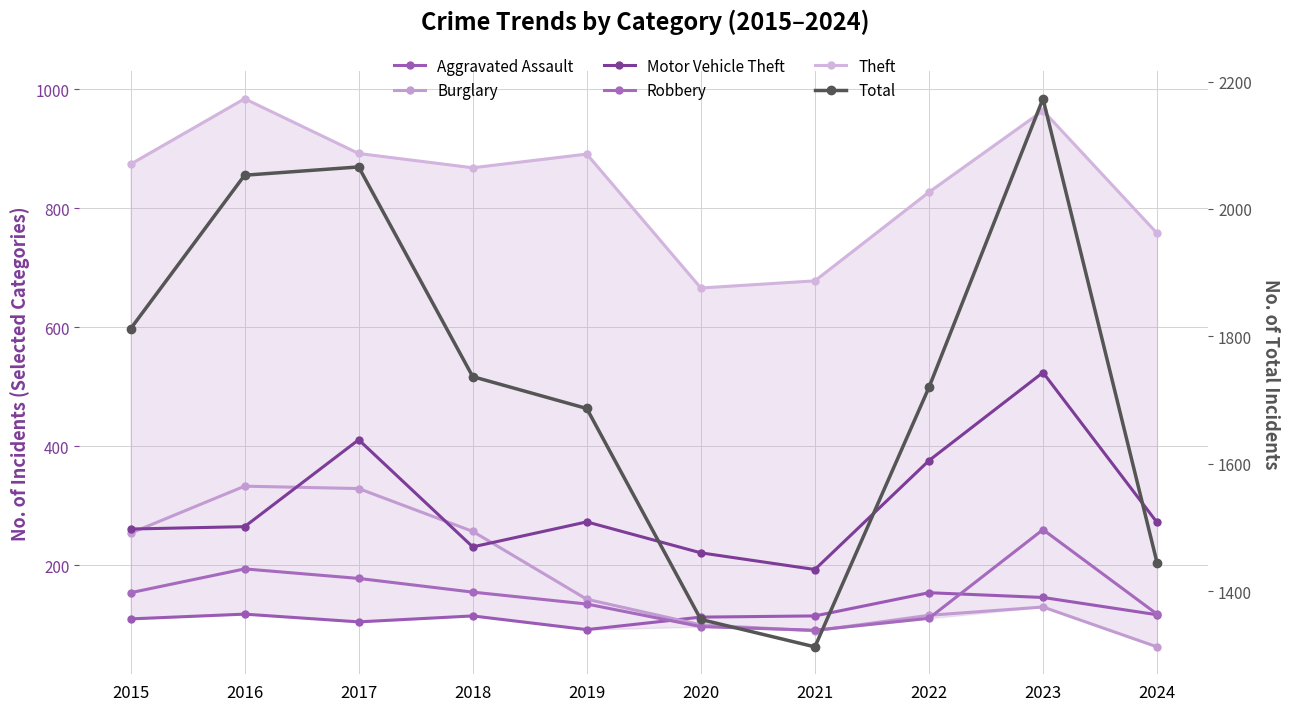

The Theft series shows 891 at 2019. True or false?

True